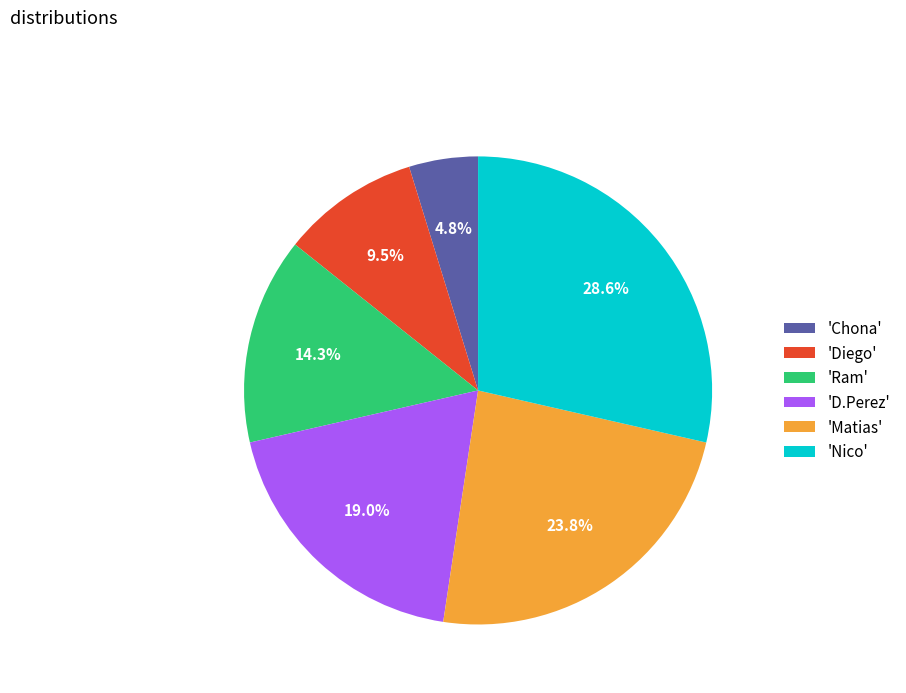

Is there a majority slice in this chart?

No